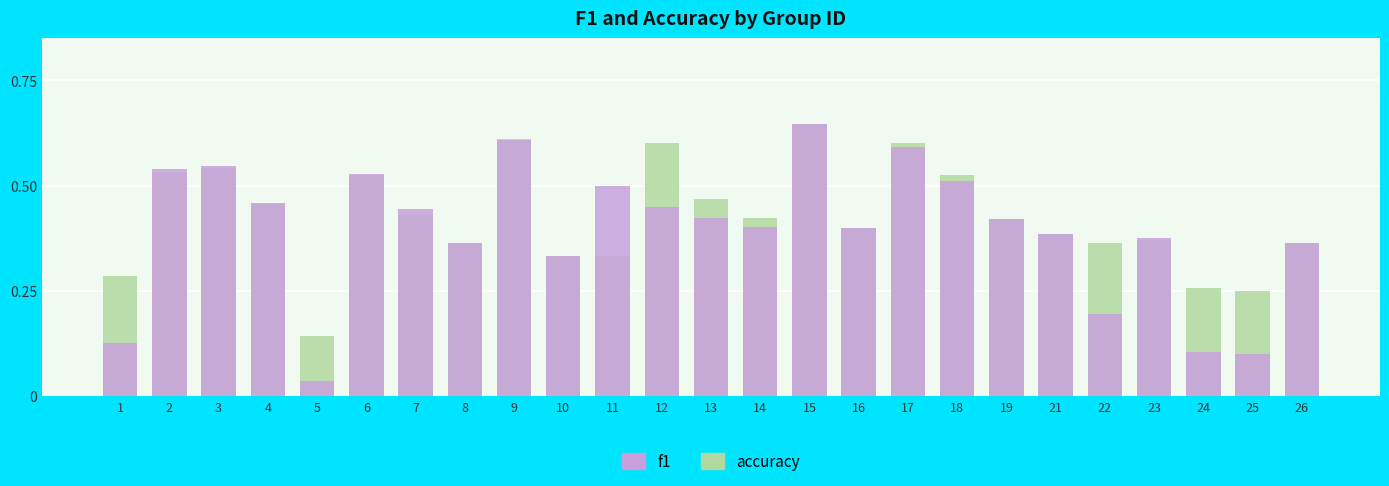

Is the value of f1 at 14 greater than the value of accuracy at 5?

Yes